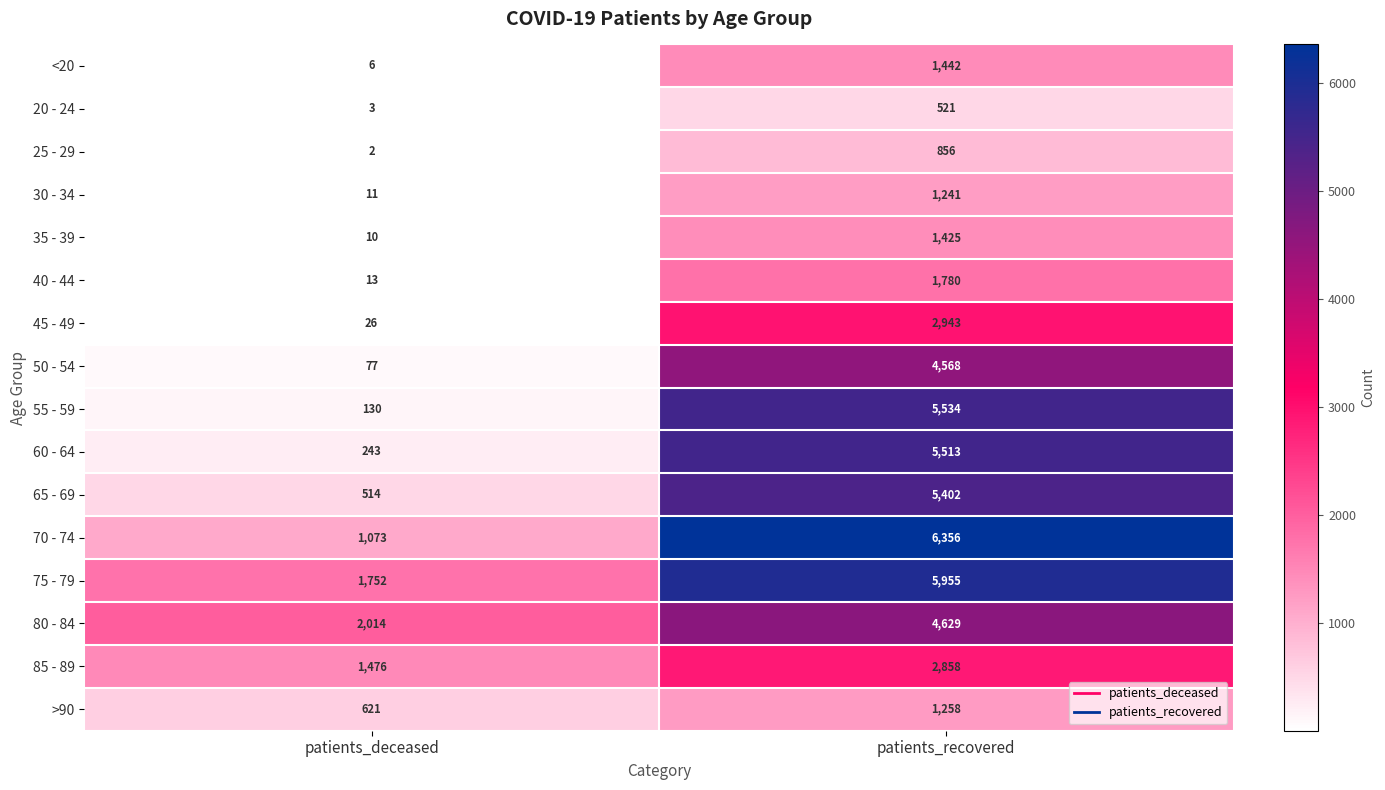

Between patients_deceased and patients_recovered, which series saw the biggest shift?

55 - 59